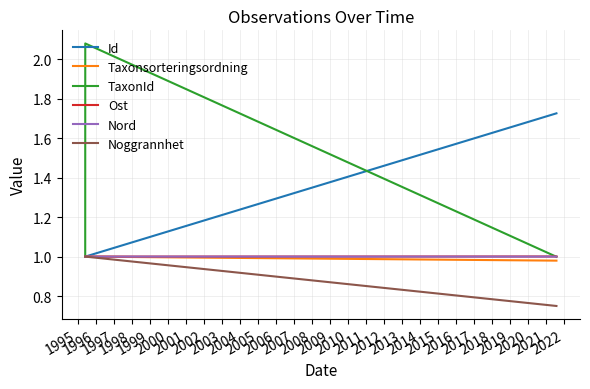

Which series has the largest range (max minus min)?

TaxonId